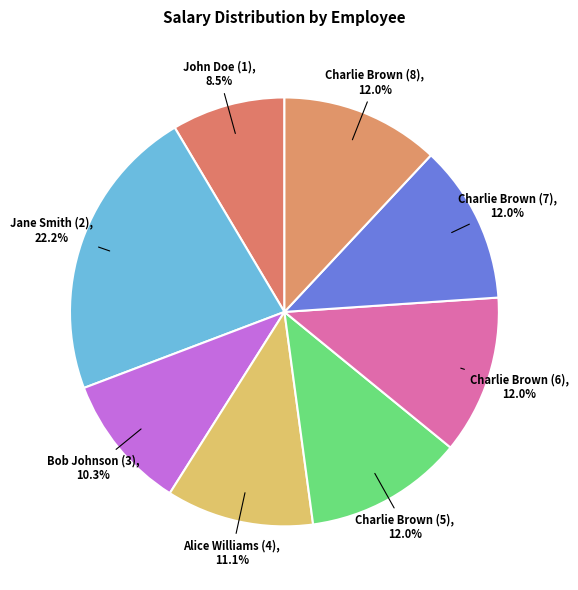

Which slice is the smallest?

John Doe (1)